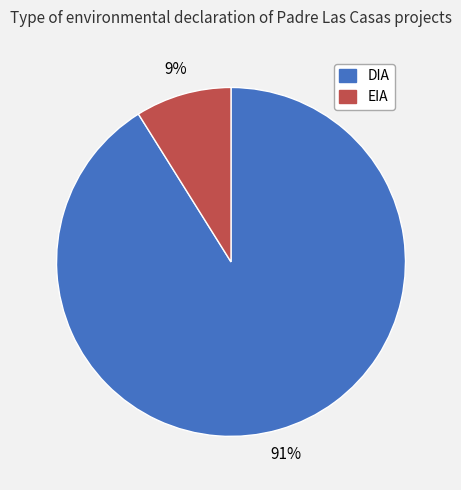

Which slice is the largest?

DIA